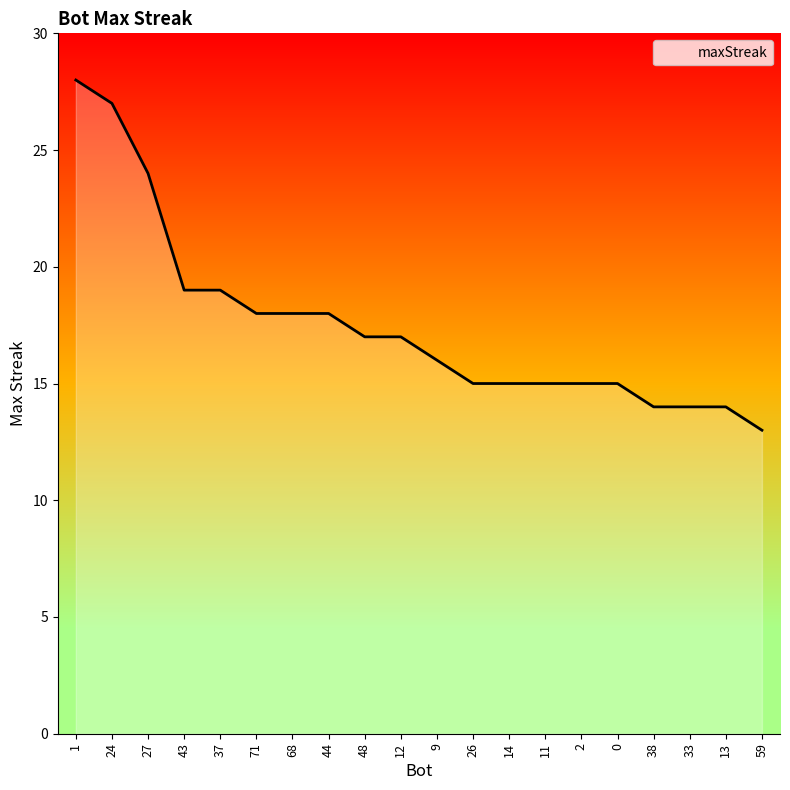

What position from the right is 37?

16